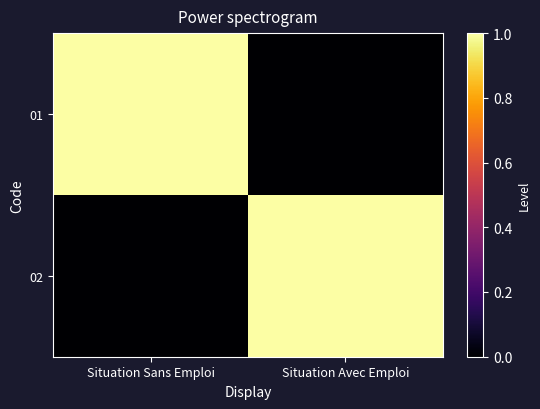

Which series has the widest spread of values?

01